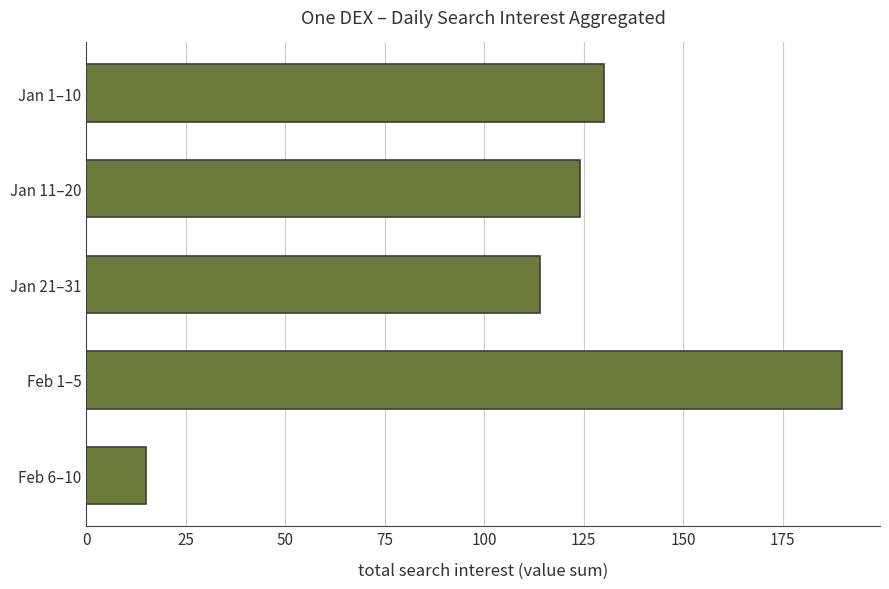

What is the smallest value displayed?

15